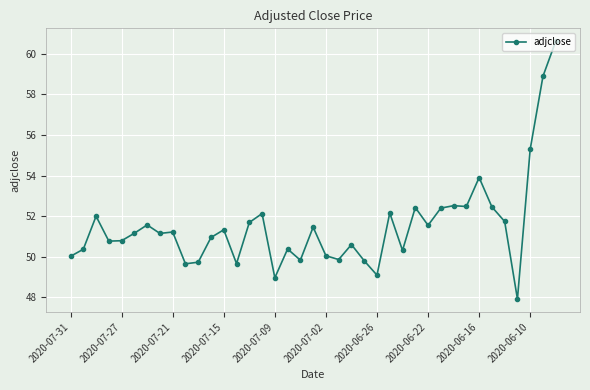

What is the average value?

51.5